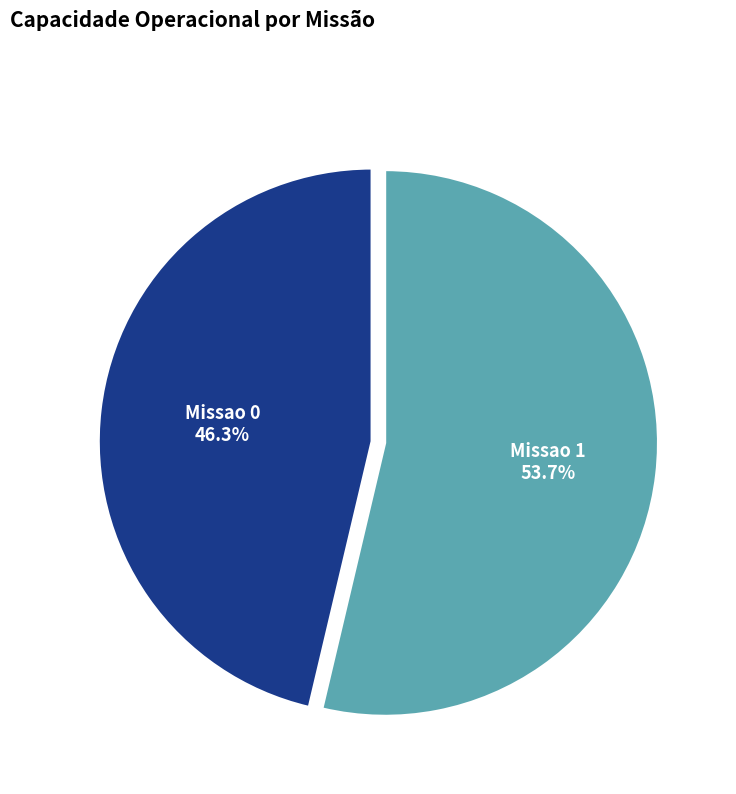

Count the number of slices in the pie.

2